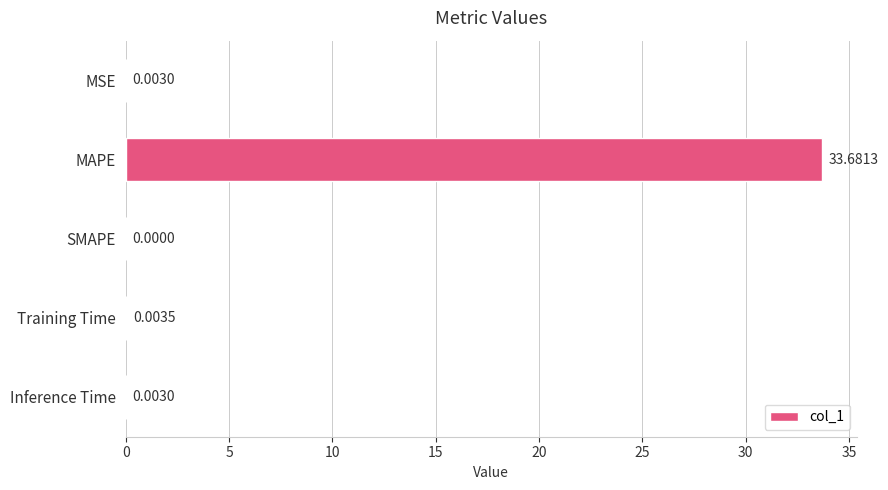

What is the maximum value shown in the chart?

33.7